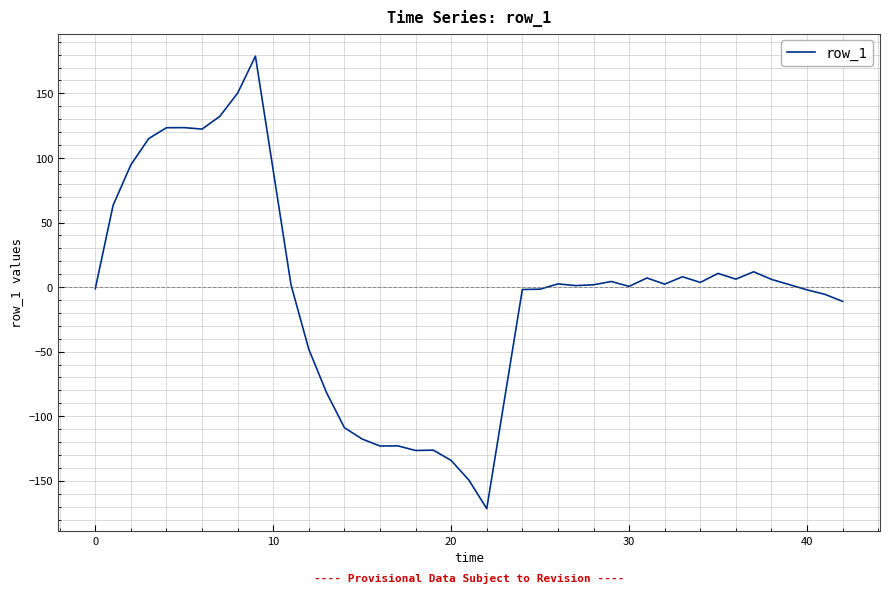

What is the smallest value displayed?

-171.5